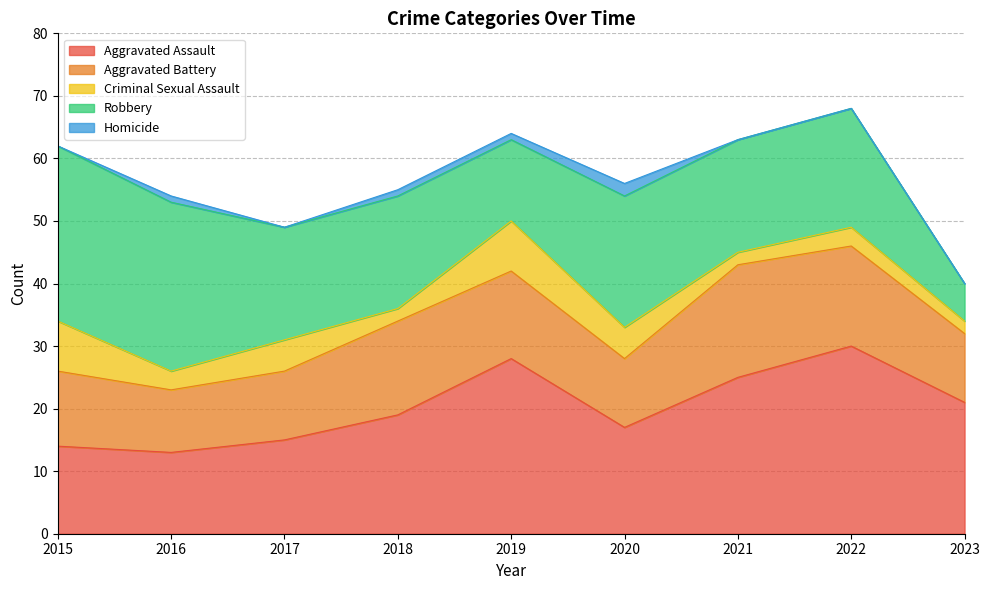

What is the highest value of the Criminal Sexual Assault series?

8